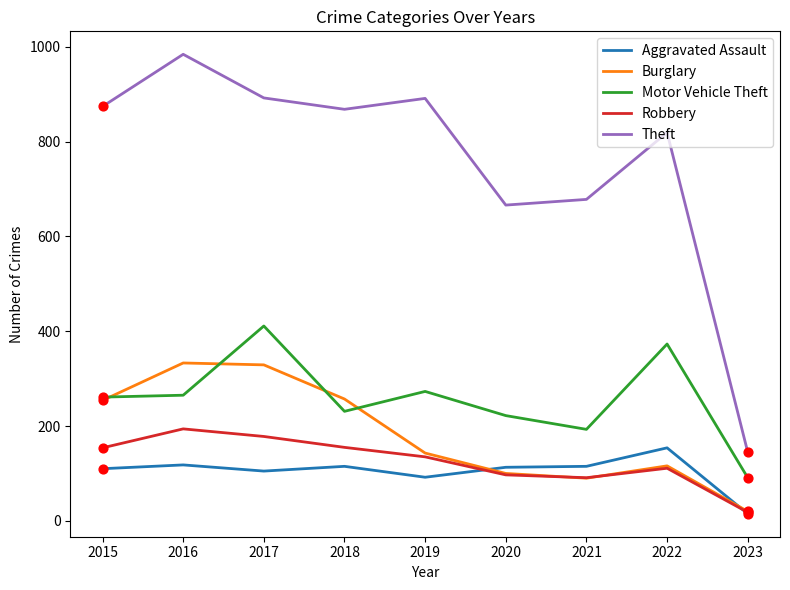

Is the value of Motor Vehicle Theft at 2023 greater than the value of Burglary at 2023?

Yes